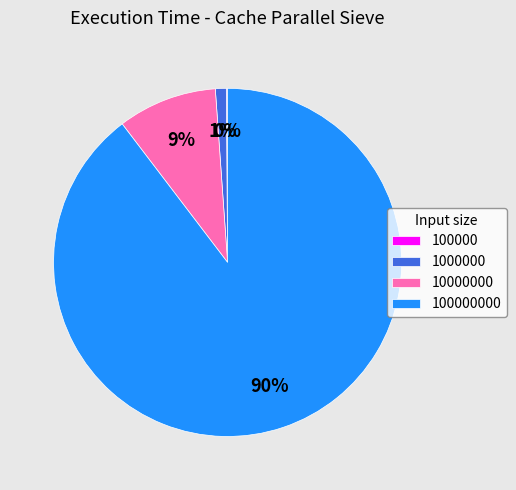

To the nearest percent, what is the average slice percentage?

25%